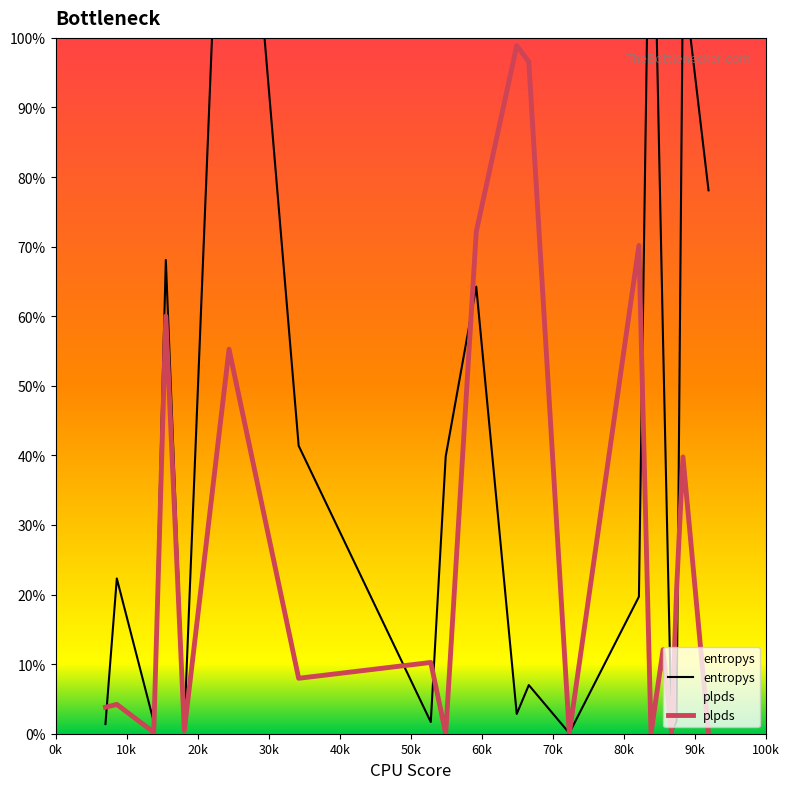

At 919, list the series in order from smallest to largest.

plpds, entropys